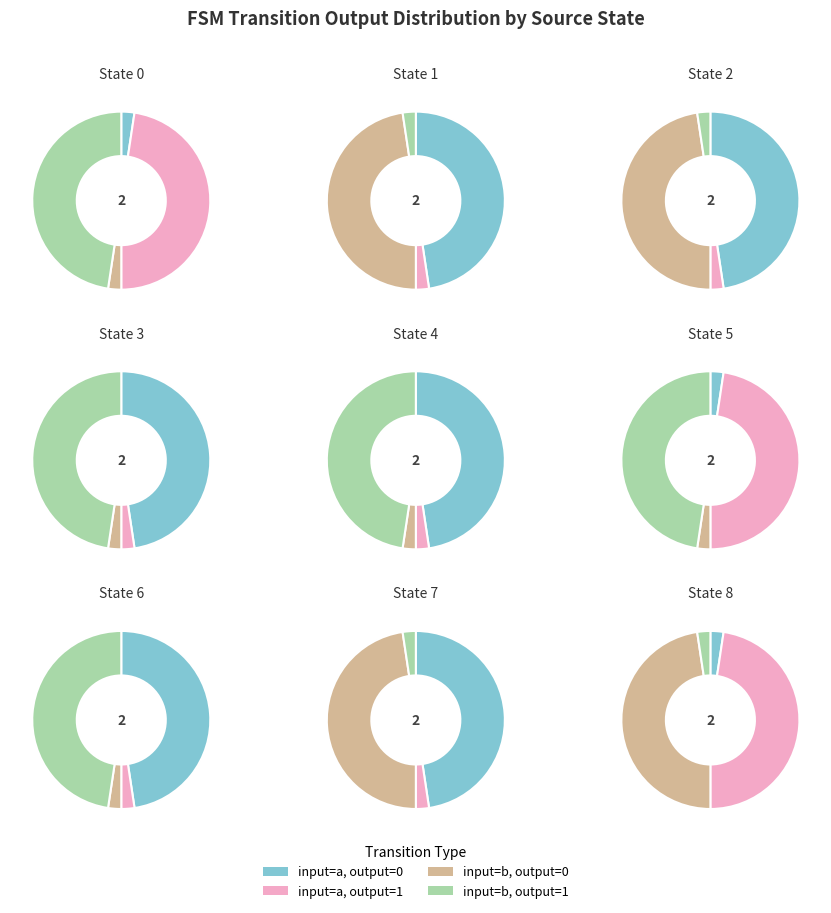

True or false: State 2 accounts for 13% of the total.

False